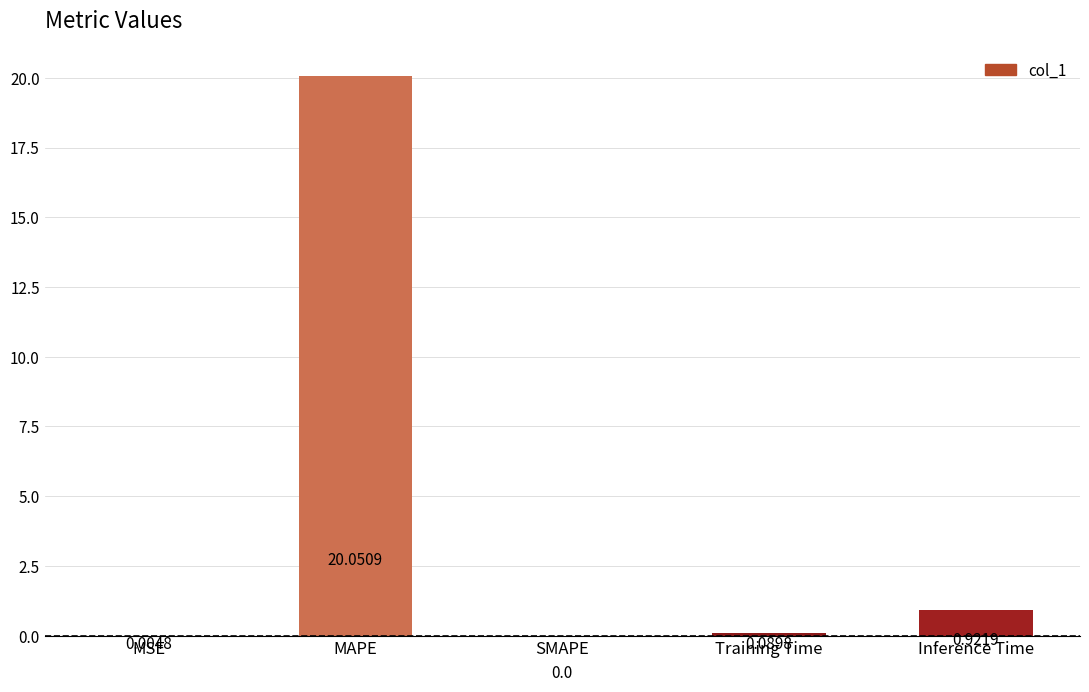

The chart shows a value of 0.0 at SMAPE. True or false?

True